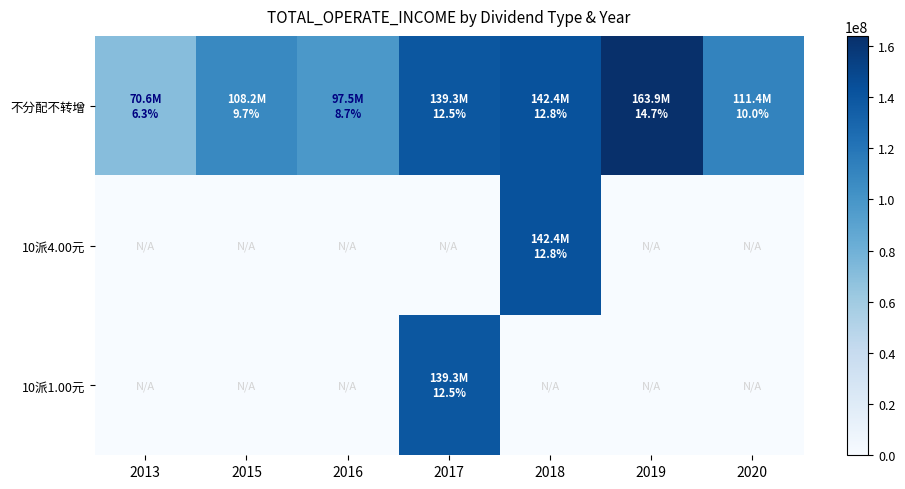

What is the spread (max minus min) of values at 2015?

108220381.0